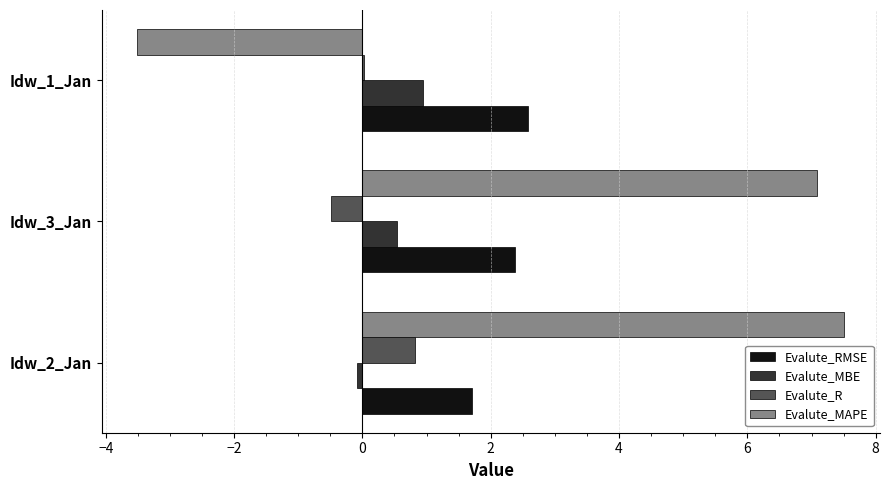

True or false: Evalute_MBE has a value of -0.1 at Idw_2_Jan.

True